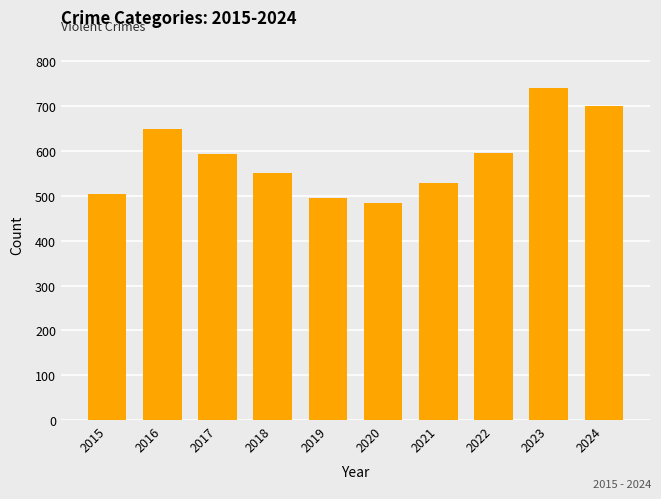

Count the number of data series in this chart.

1